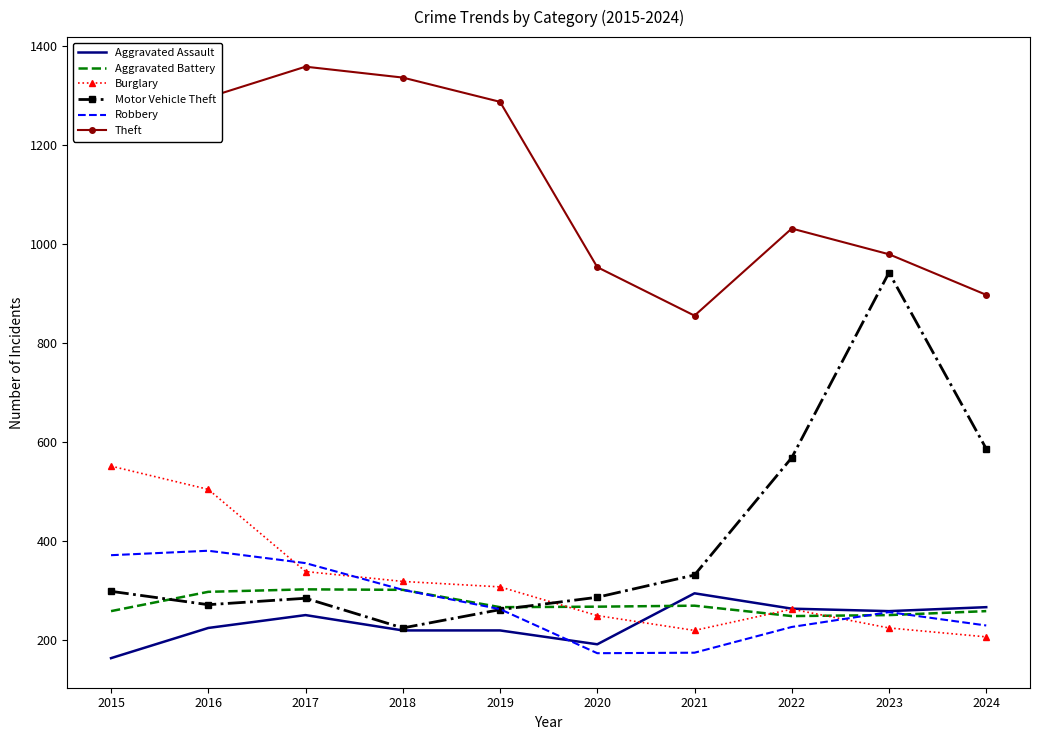

What is the maximum value shown in the chart?

1359